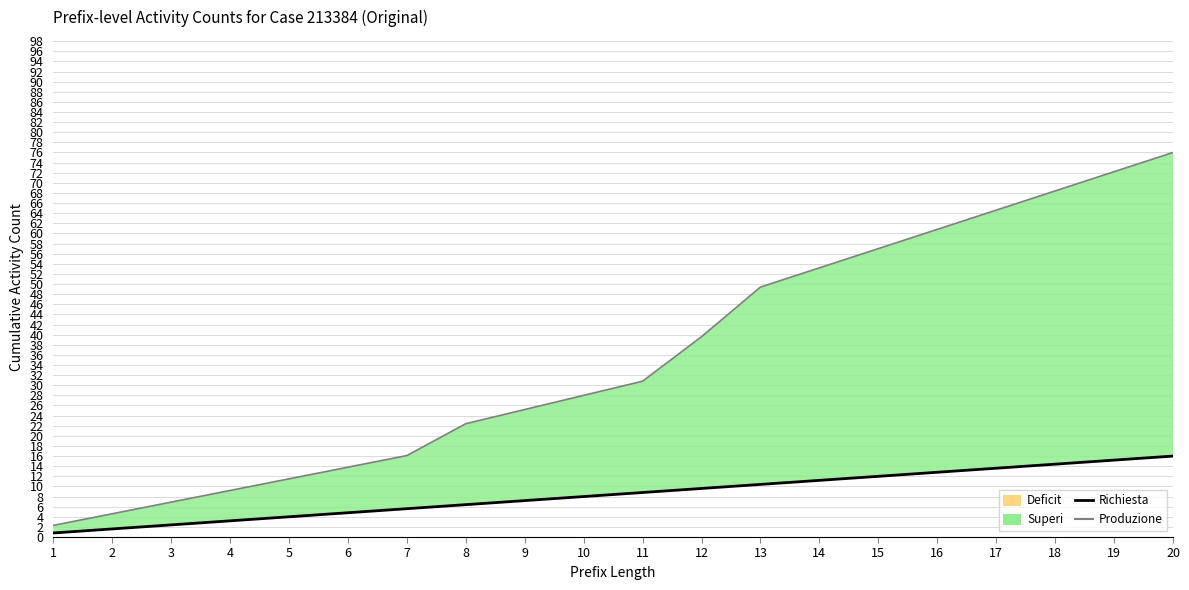

True or false: Produzione and Richiesta intersect in this chart.

False